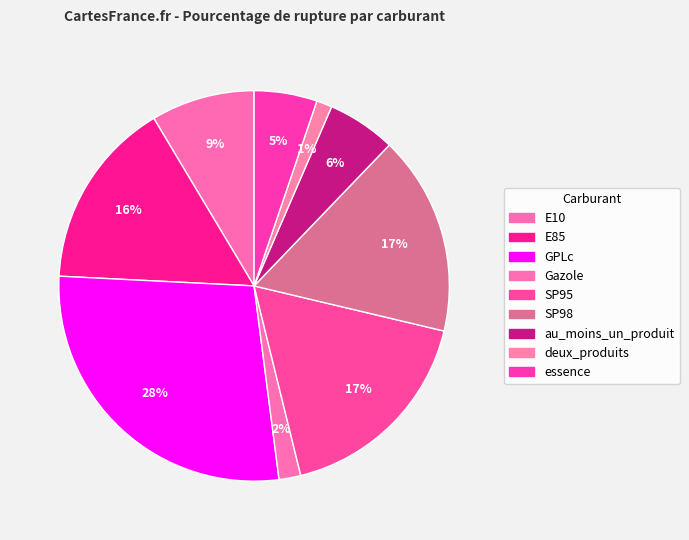

How many segments does this pie chart have?

9